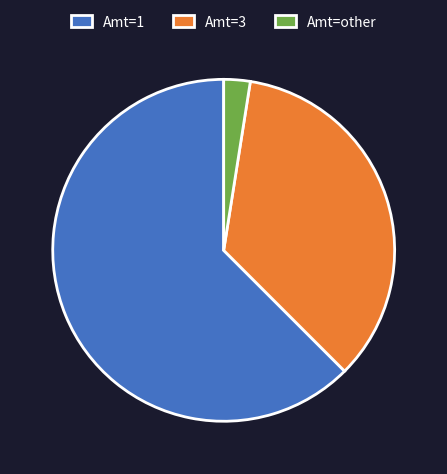

Which has a higher value, Amt=other or Amt=3?

Amt=3